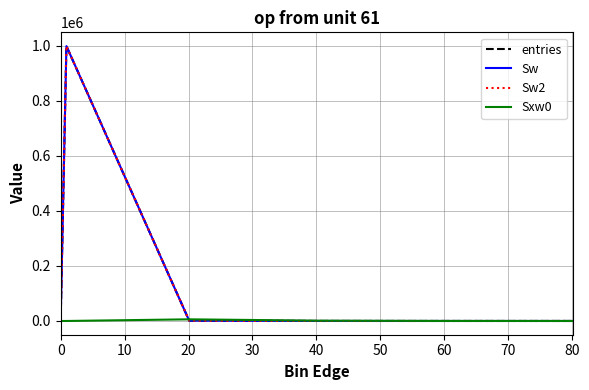

What is the average value of the entries series?

166666